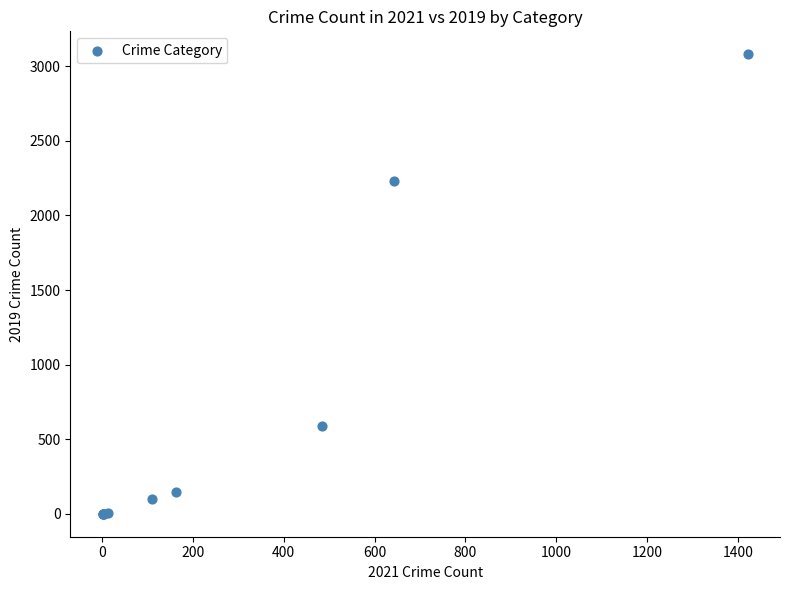

What Y value in the scatter plot is closest to 1540?

2230